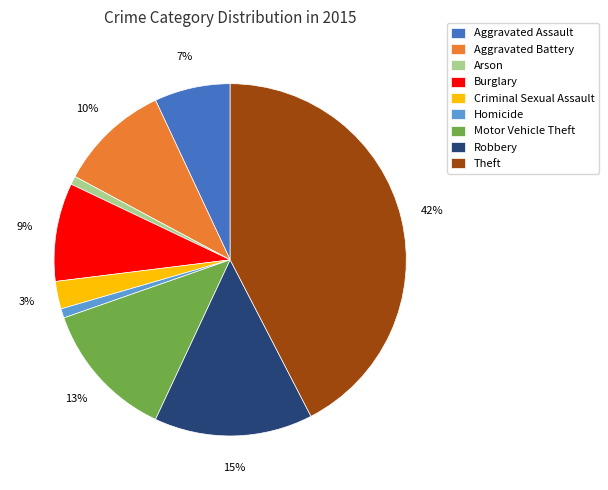

True or false: Robbery accounts for 2% of the total.

False